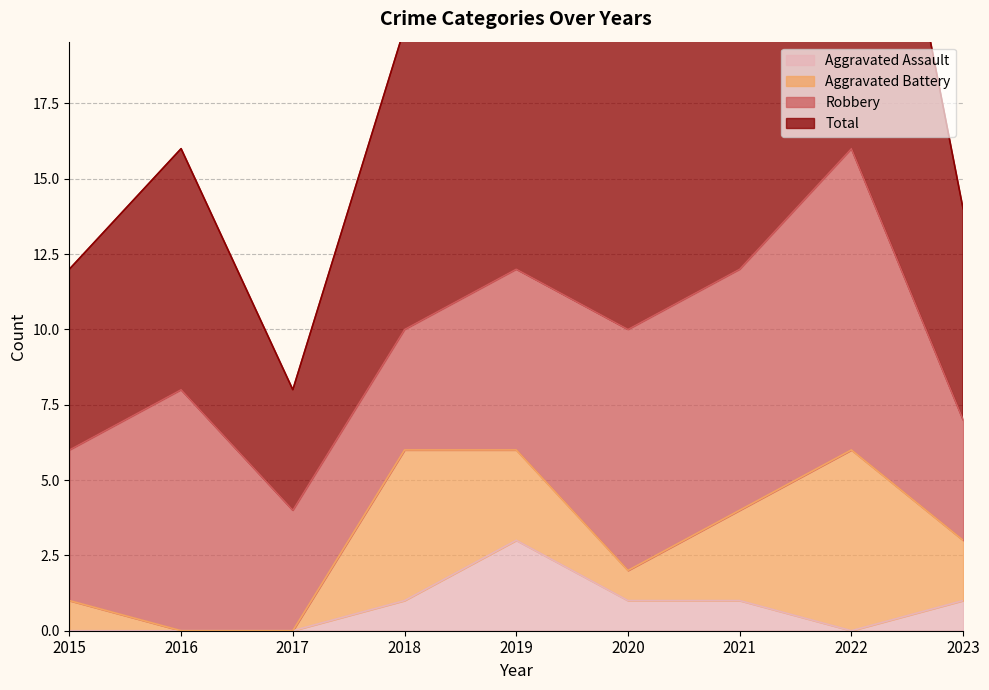

The value of Aggravated Assault at 2021 is 1. True or false?

True